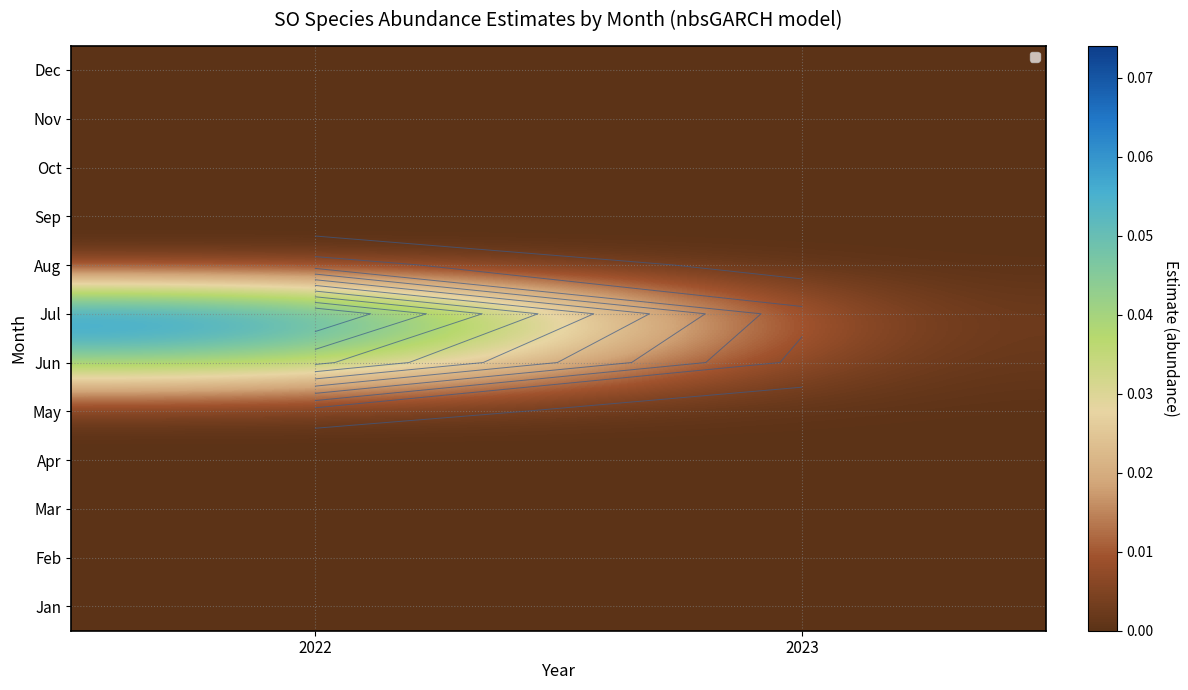

What is the spread (max minus min) of values at 2022?

0.1